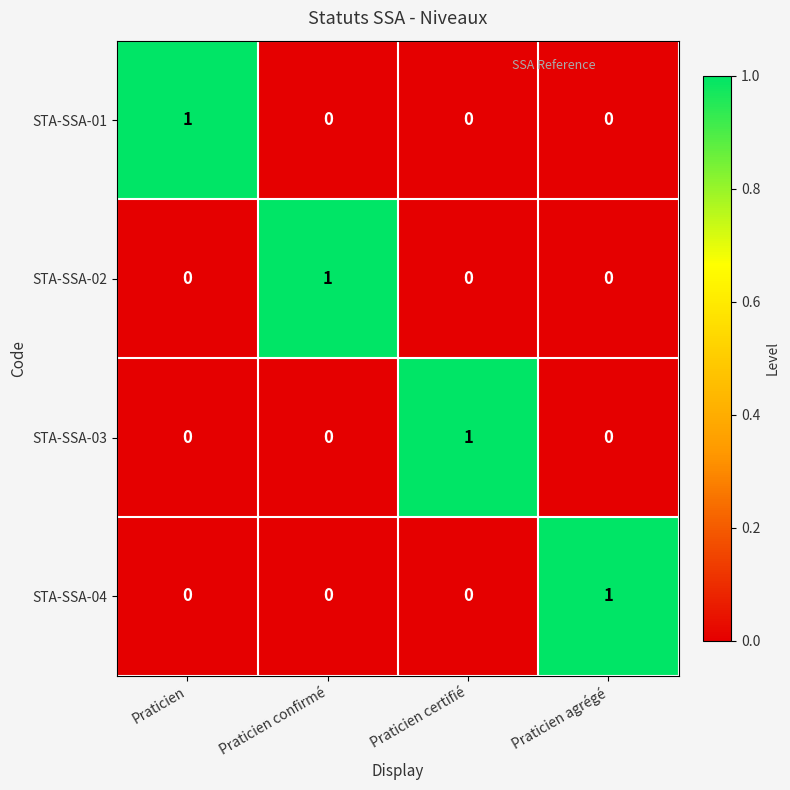

True or false: STA-SSA-01 has a value of 1 at Praticien.

True